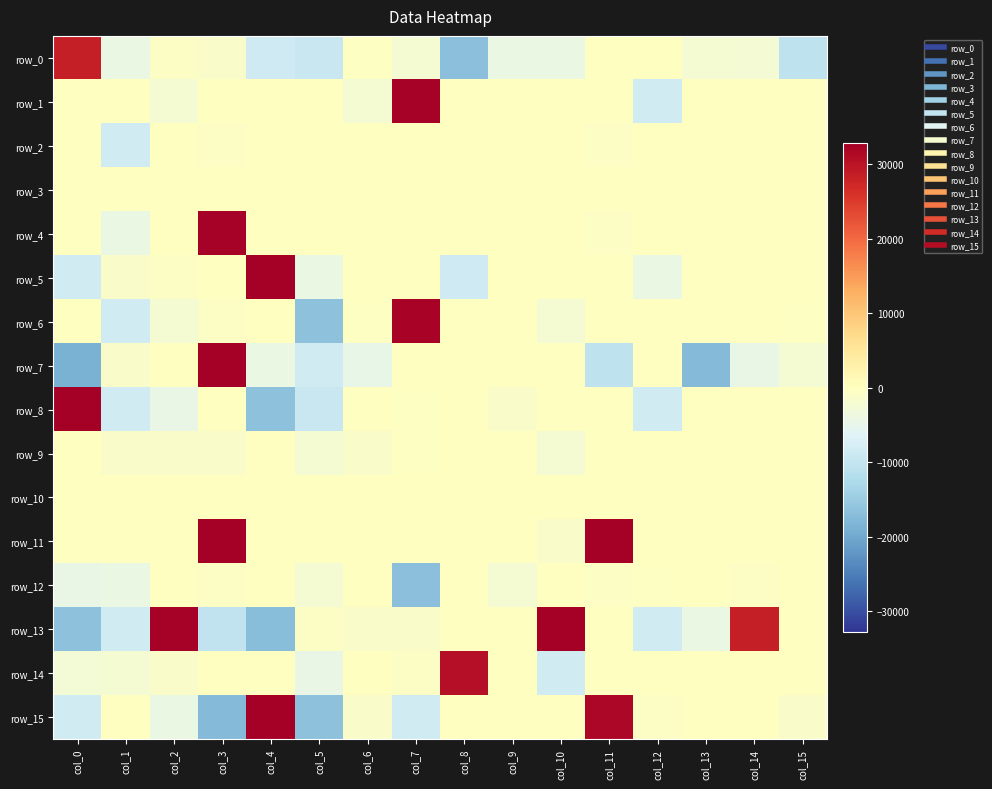

Reading left to right, transcribe all the data shown in this chart.

row_0: 28527	-4241	-531	-1026	-8482	-9254	-273	-2049	-16661	-4097	-4099	-67	-67	-2113	-2305	-10506
row_1: -3	-1	-2049	-1	-1	-1	-2081	32510	-1	-17	-1	-1	-8193	-1	-1	-1
row_2: -65	-8209	-5	-513	-129	-1	-5	-1	-1	-1	-17	-513	-1	-1	-1	-1
row_3: -1	-1	-1	-1	-1	-1	-1	-1	-1	-1	-1	-1	-1	-1	-1	-1
row_4: -129	-4097	-1	32507	-1	-1	-1	-1	-1	-1	-9	-513	-1	-1	-1	-1
row_5: -8193	-1057	-549	-1	32767	-4113	-21	-2	-8449	-1	-1	-1	-4097	-17	-9	-1
row_6: -133	-8257	-2049	-594	-145	-16385	-261	32255	-1	-1	-2049	-1	-133	-1	-1	-273
row_7: -18690	-1025	-37	32759	-4097	-8201	-4641	-83	-1	-1	-1	-10506	-1	-17409	-4353	-2051
row_8: 32735	-8209	-4353	-129	-16387	-9281	-9	-257	-1	-1025	-17	-1	-8193	-34	-1	-1
row_9: -1	-1057	-1061	-1026	-1	-2049	-1025	-257	-65	-33	-2049	-1	-130	-1	-9	-1
row_10: -1	-1	-1	-1	-1	-1	-1	-129	-1	-1	-1	-1	-1	-1	-1	-1
row_11: -129	-1	-1	32765	-129	-1	-1	-1	-1	-1	-1025	32765	-1	-1	-1	-1
row_12: -4353	-4113	-1	-513	-1	-2049	-1	-16649	-130	-2049	-1	-513	-257	-1	-521	-1
row_13: -16405	-8261	32507	-10249	-16963	-545	-1043	-1025	-1	-1	32767	-65	-8193	-4097	28671	-129
row_14: -2594	-2050	-1041	-69	-1	-4353	-1	-594	30699	-1	-8193	-1	-17	-17	-1	-9
row_15: -8321	-145	-4129	-17537	32735	-16401	-1025	-8193	-2	-33	-1	31739	-513	-2	-9	-1025